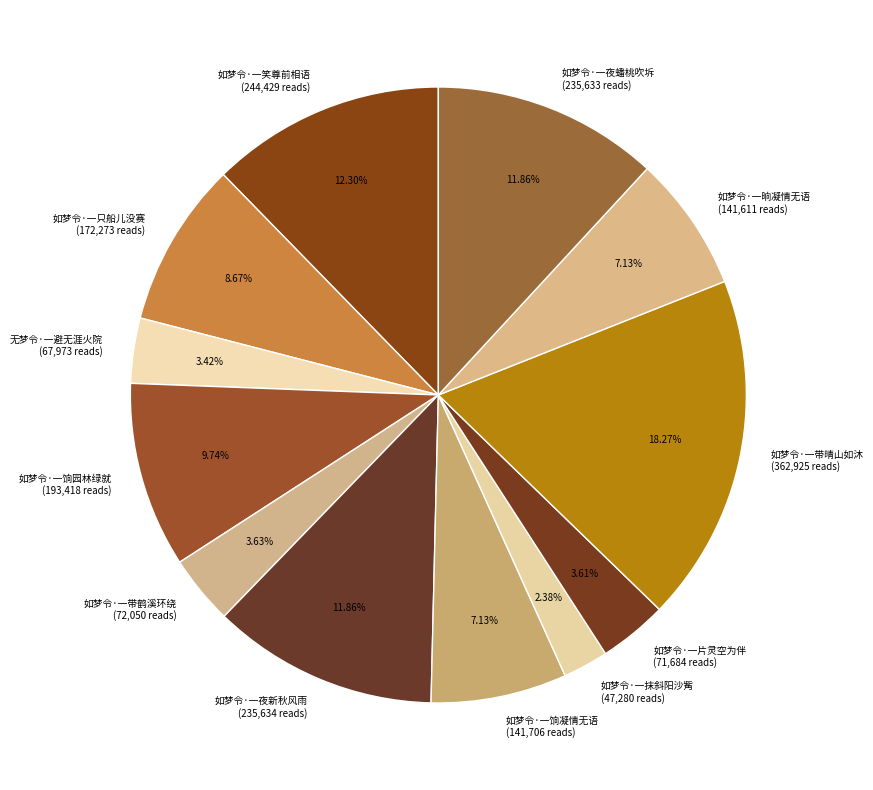

Approximately how many times larger is the value at 如梦令·一夜新秋风雨 compared to 如梦令·一带鹤溪环绕?

3.3